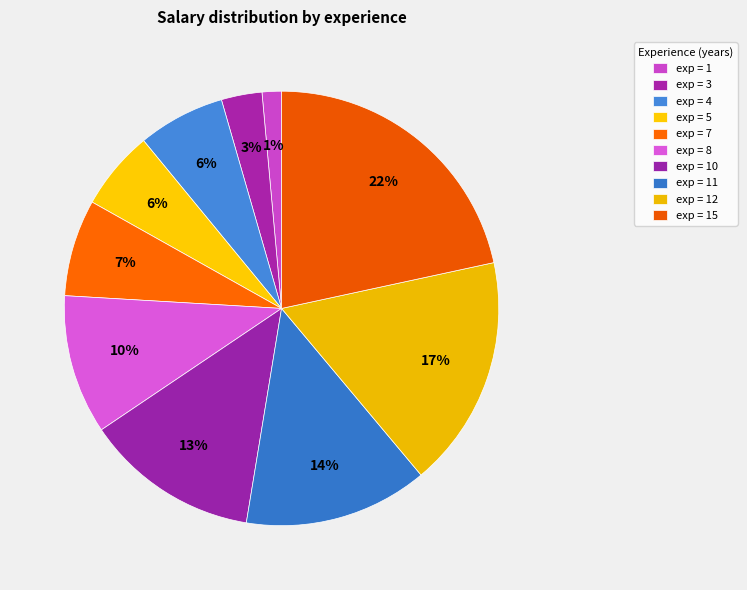

How many slices are in this pie chart?

10